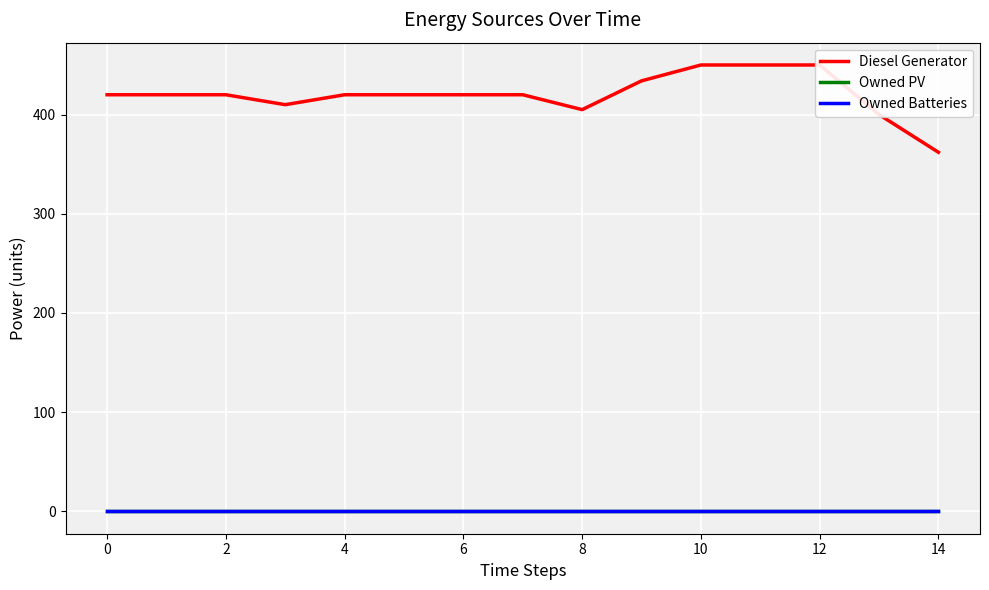

True or false: Owned Batteries has more than 1 points higher than both neighbors.

False